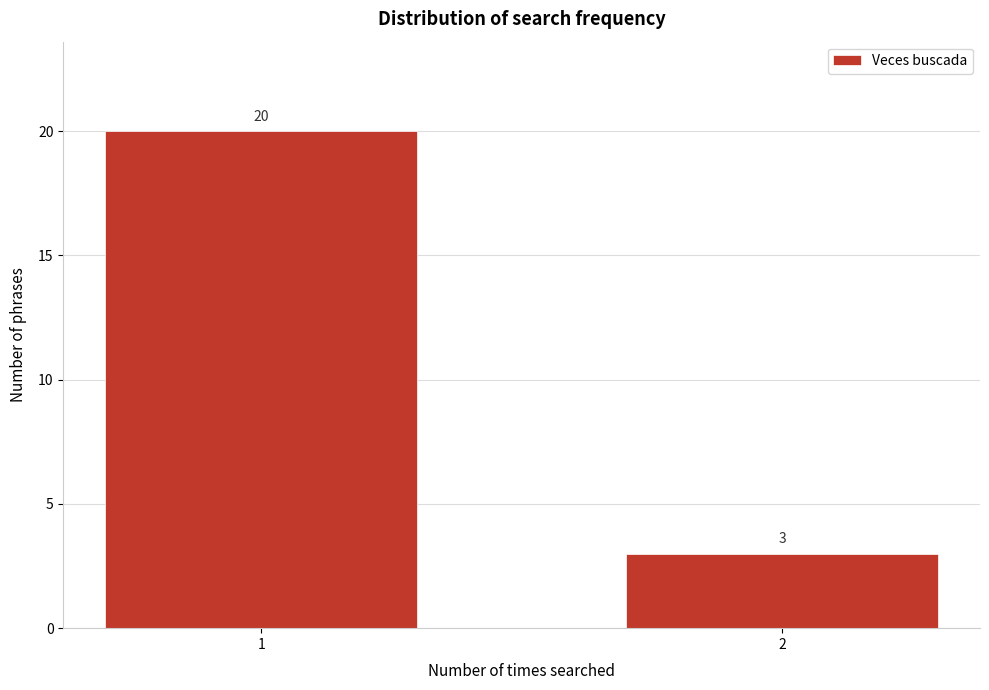

Reading right to left, transcribe all the data shown in this chart.

2=3	1=20